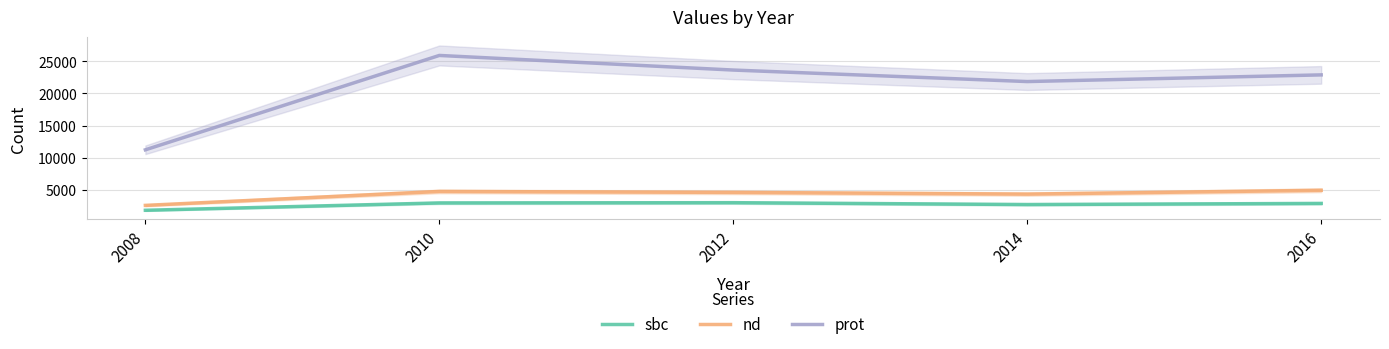

What are all the series names shown in the legend?

sbc, nd, prot